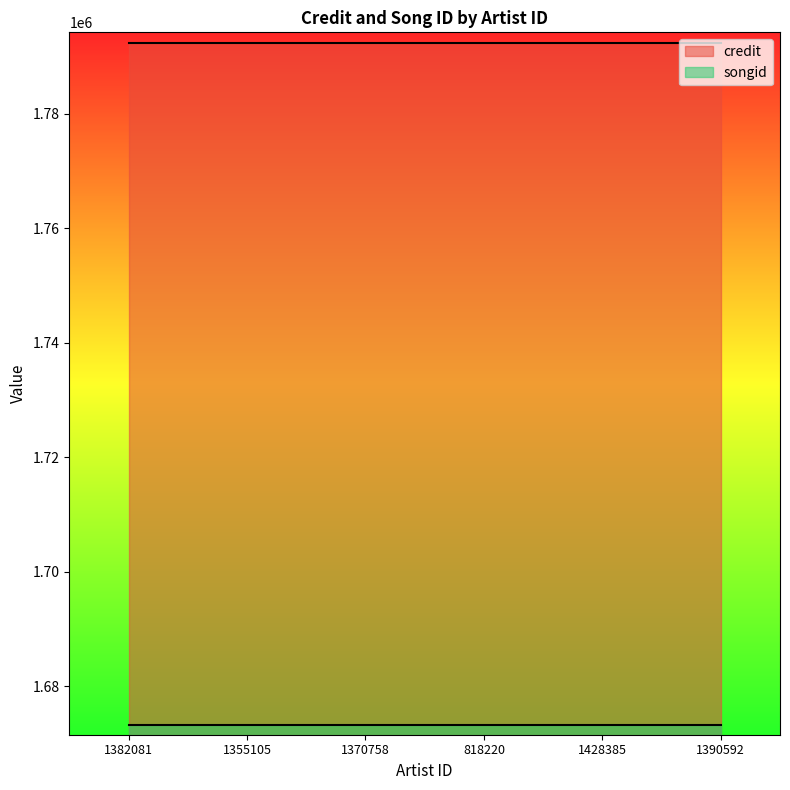

True or false: credit and songid intersect in this chart.

False